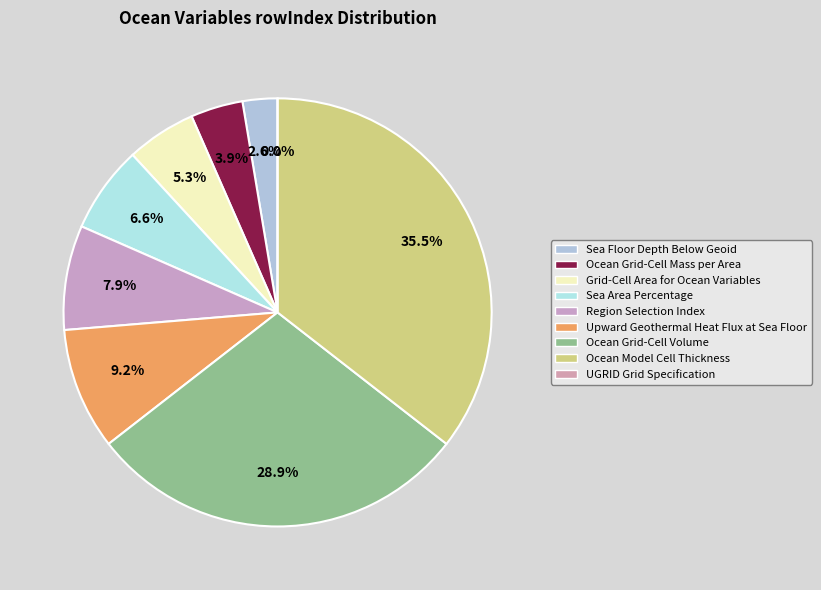

Is UGRID Grid Specification the majority of the pie?

No